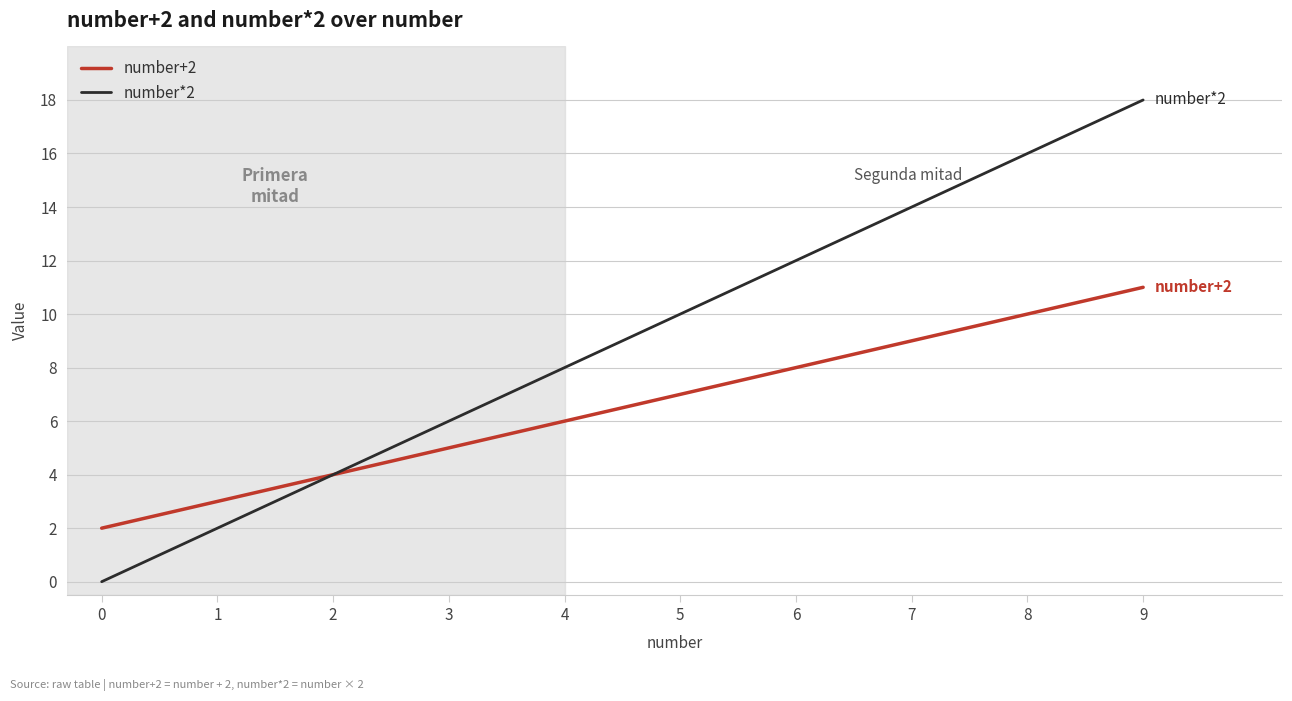

How many lines are shown in the chart?

2